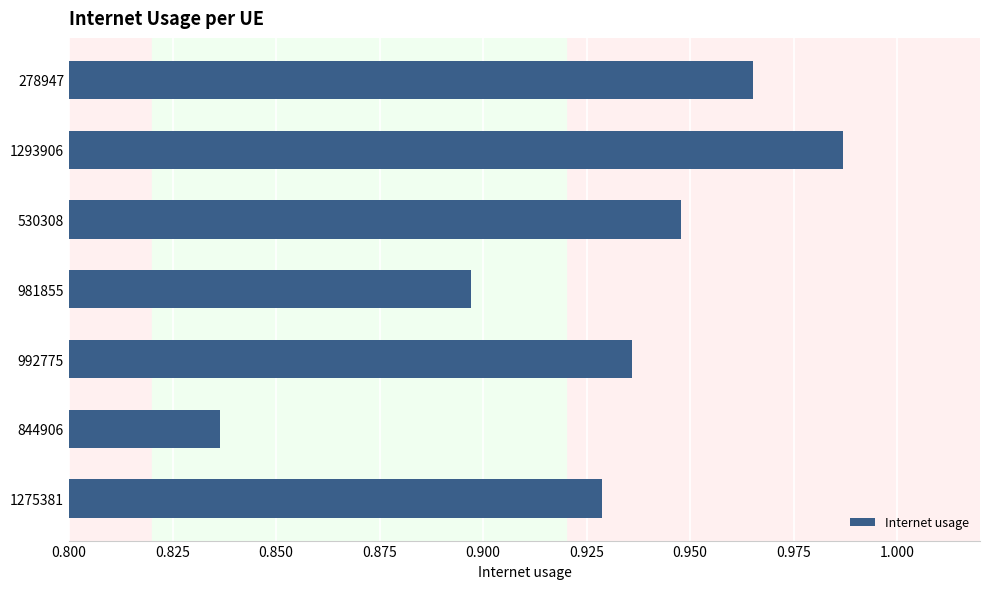

The chart shows a value of 1.5 at 278947. True or false?

False